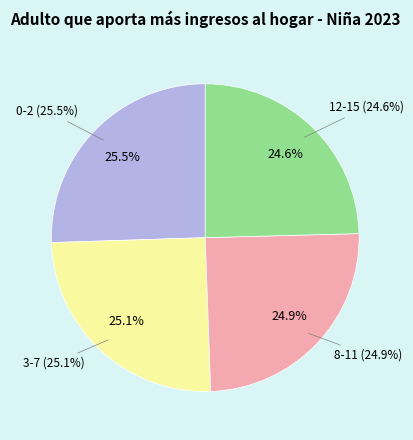

What percentage is the 0-2 slice, to the nearest percent?

26%